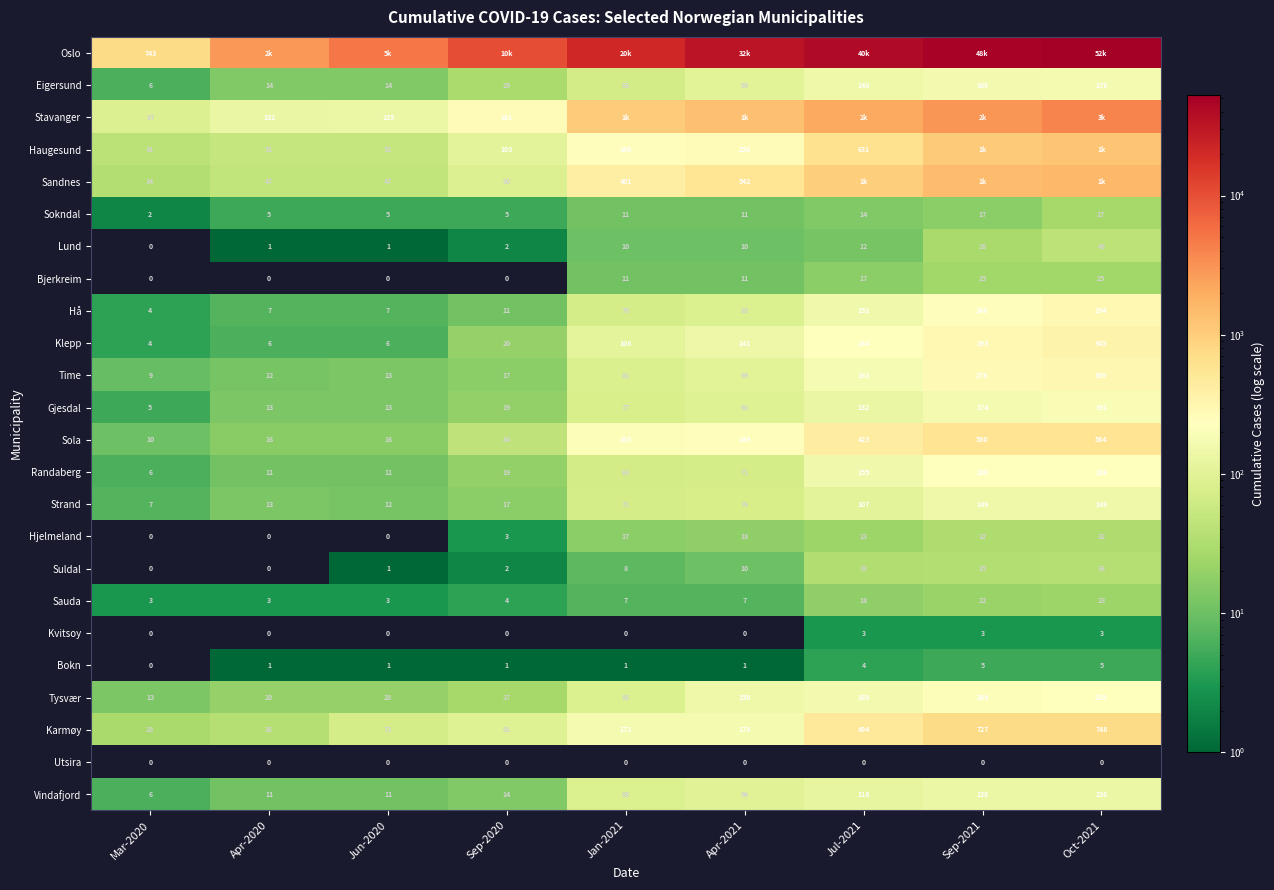

Rank the categories by Karmøy value from highest to lowest.

Oct-2021, Sep-2021, Jul-2021, Apr-2021, Jan-2021, Sep-2020, Jun-2020, Apr-2020, Mar-2020